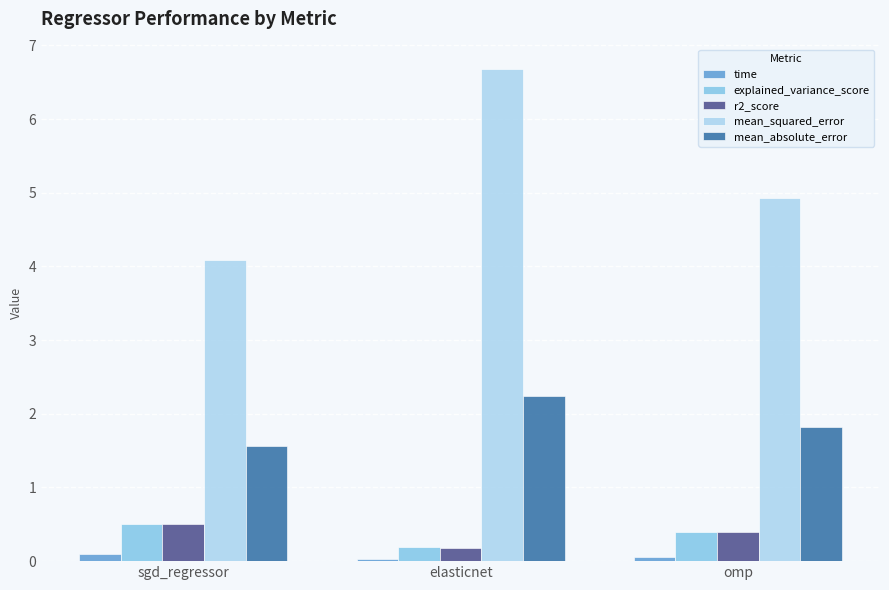

List the labels in order of mean_absolute_error value, largest first.

elasticnet, omp, sgd_regressor